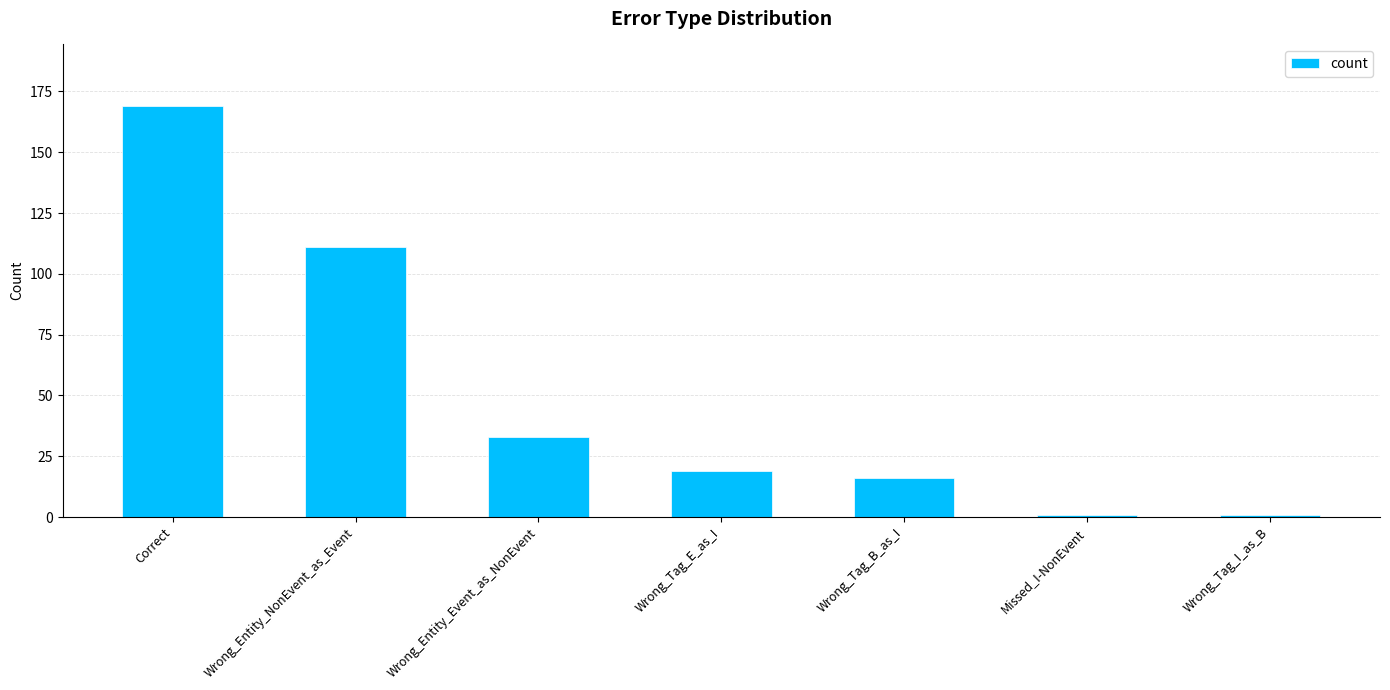

What is the value of the 1st bar from the left?

169